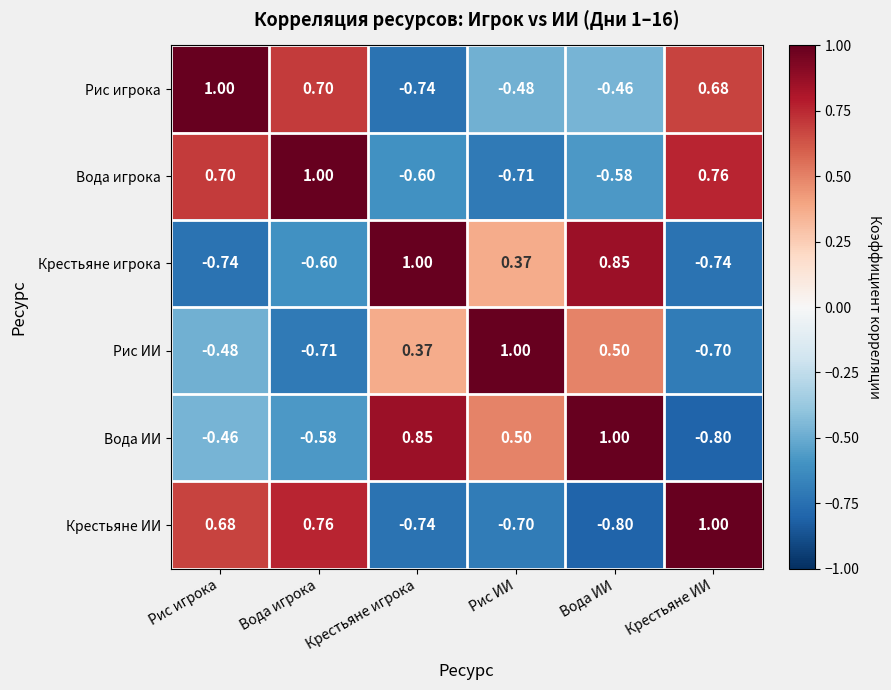

At which category is the sum across all series the highest?

Рис игрока